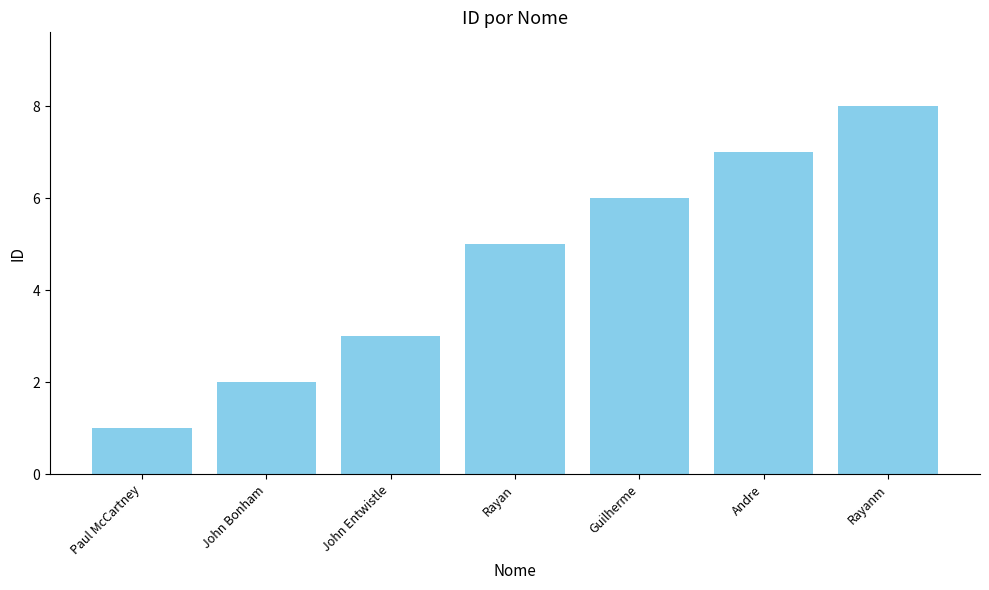

Count the values in the range 2 to 7.

5